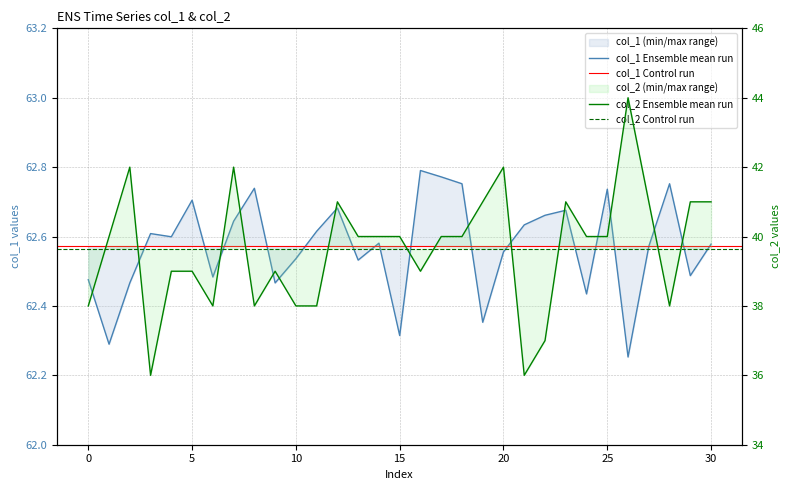

Between 0 and 25, which is larger?

25